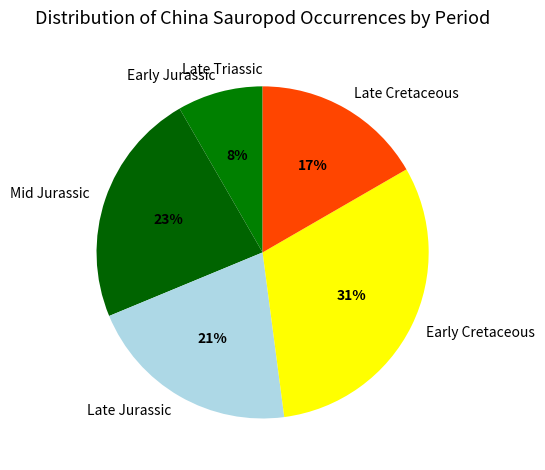

Is it true that Mid Jurassic is 10% of the pie?

False